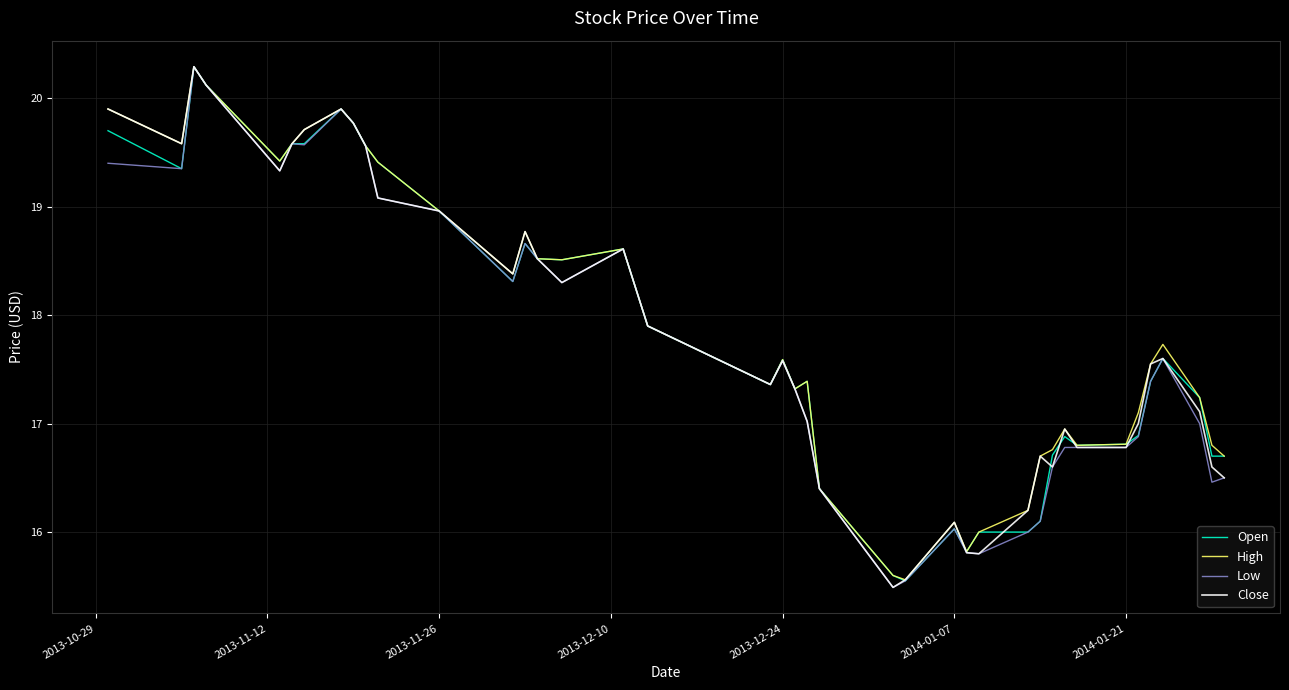

What is the maximum value for Low?

20.3